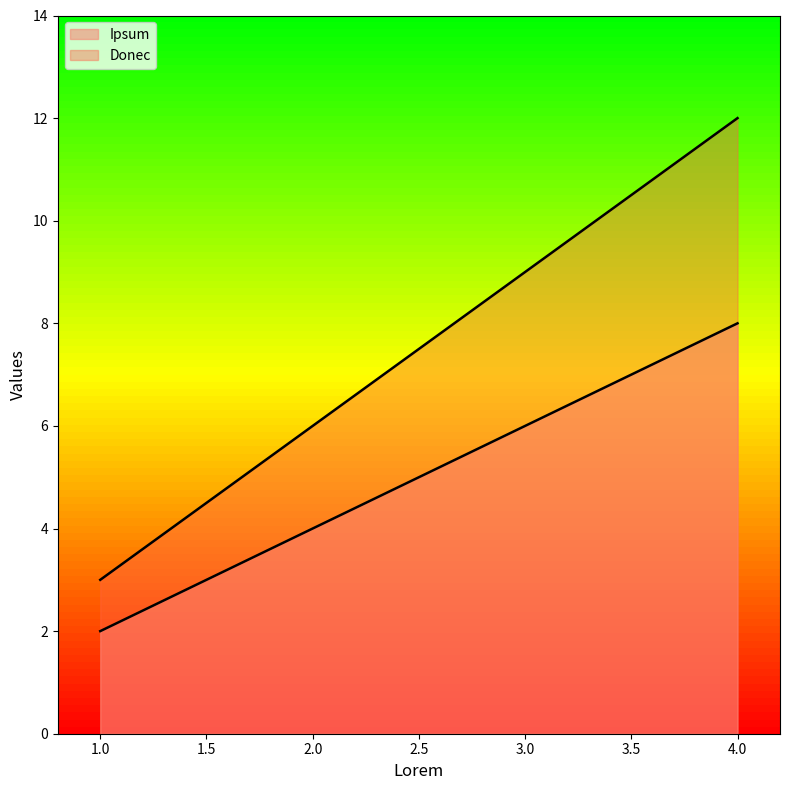

What is the label of the 2nd point from the right?

3.0